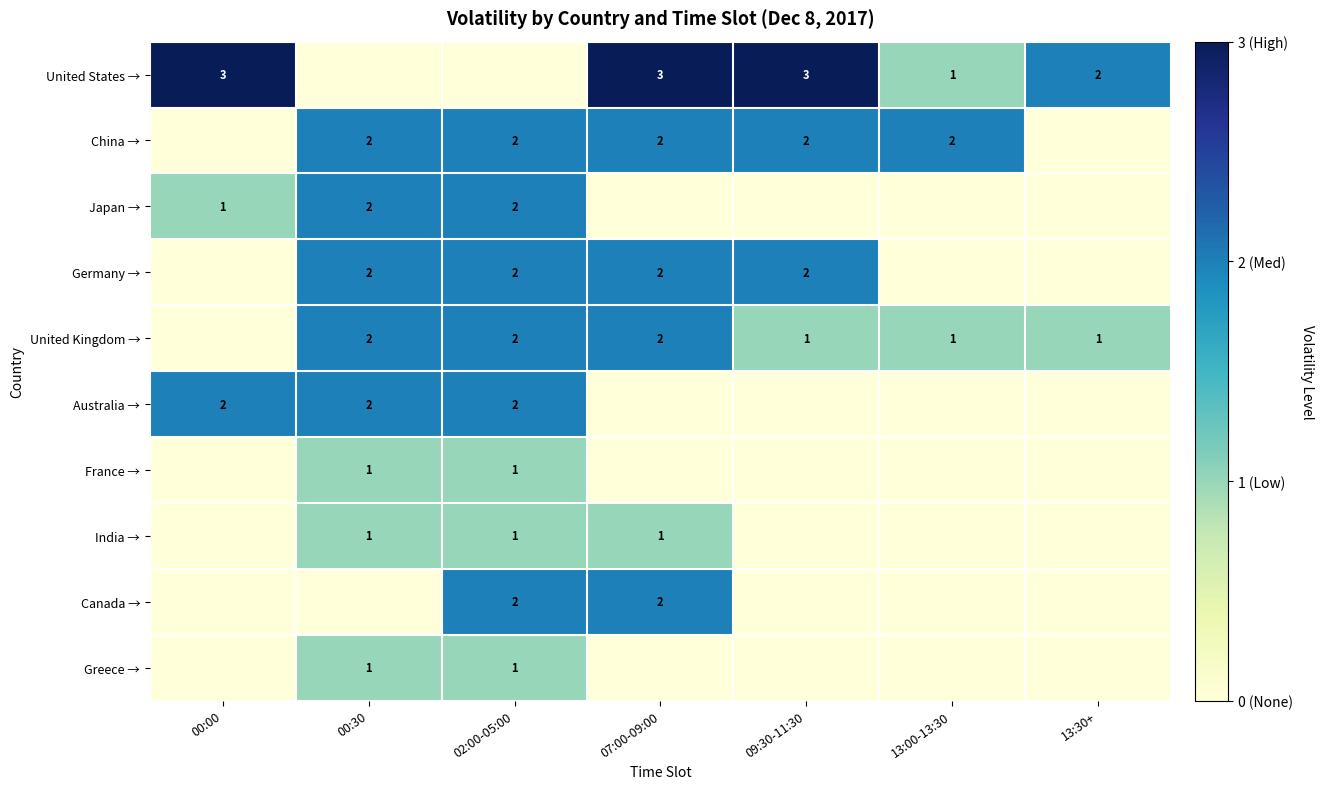

True or false: United States → has a value of 4 at 00:00.

False